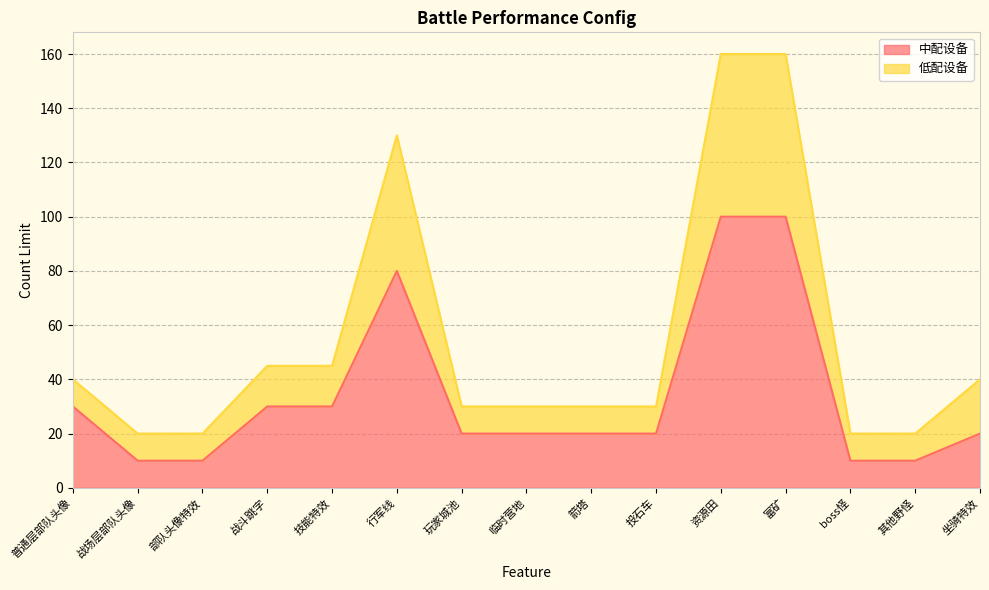

At which label is 中配设备 closest to 55?

普通层部队头像